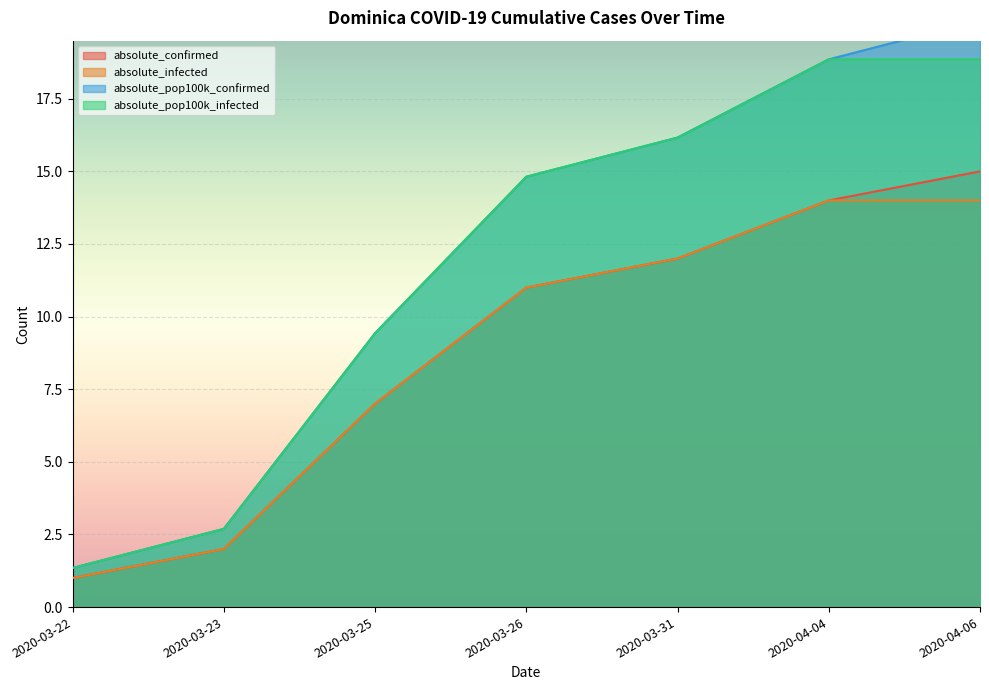

Which label corresponds to the smallest value in the chart?

2020-03-22